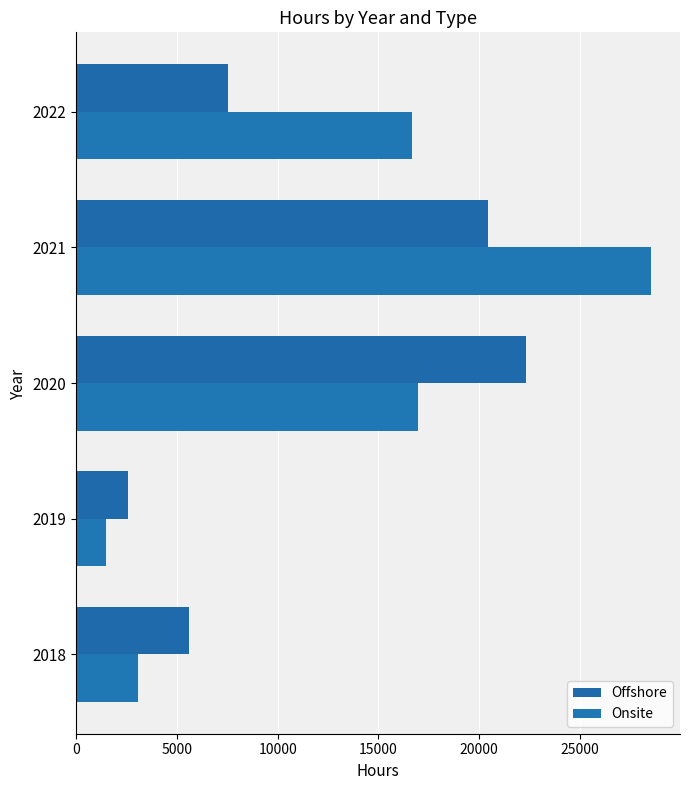

What are all the series names shown in the legend?

Offshore, Onsite